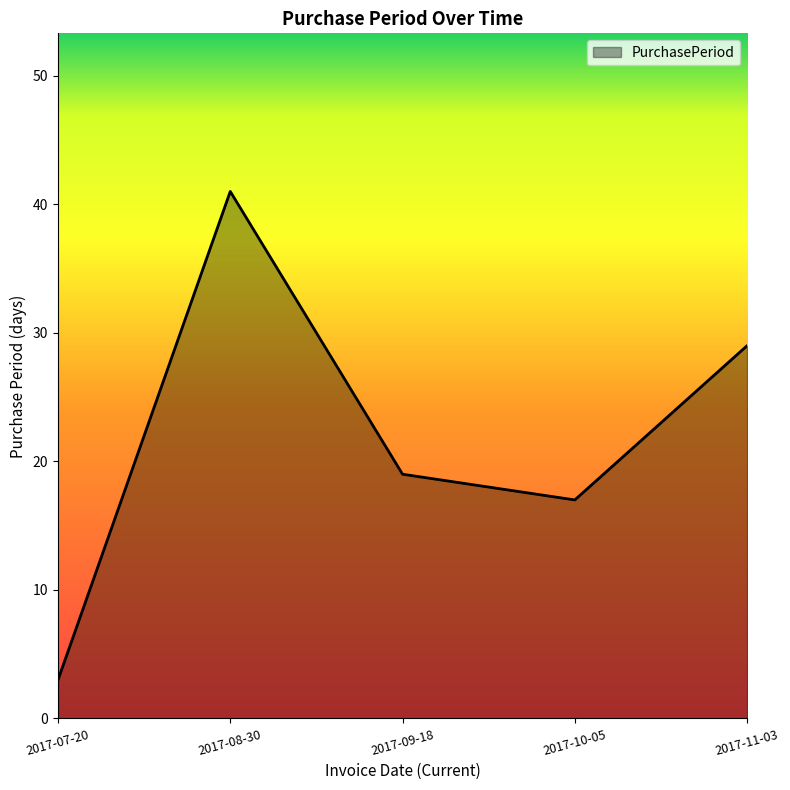

What is the average value?

22